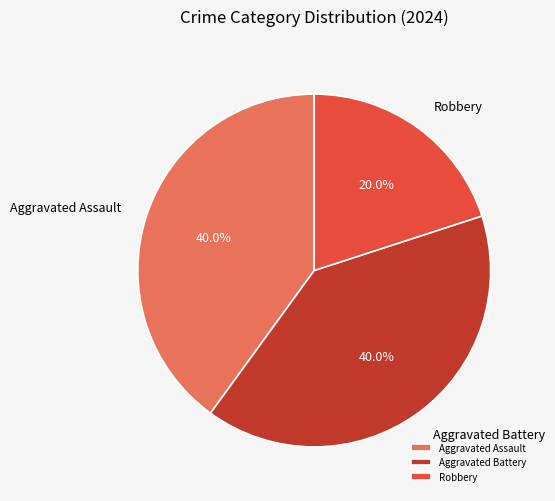

Combined, do Aggravated Battery and Robbery account for over 50%?

Yes